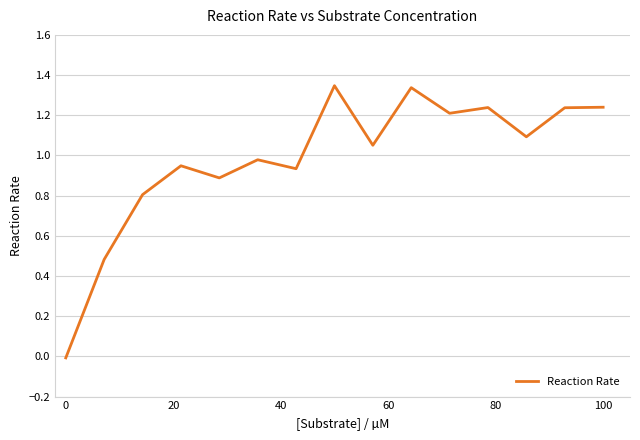

What is the difference between the maximum and minimum values?

1.4